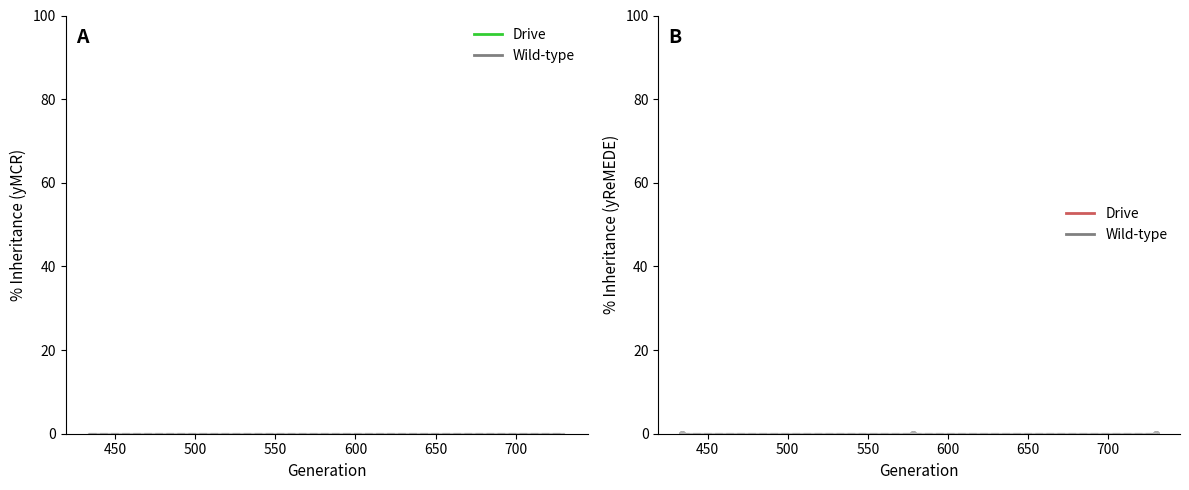

How many distinct data groups are displayed?

2